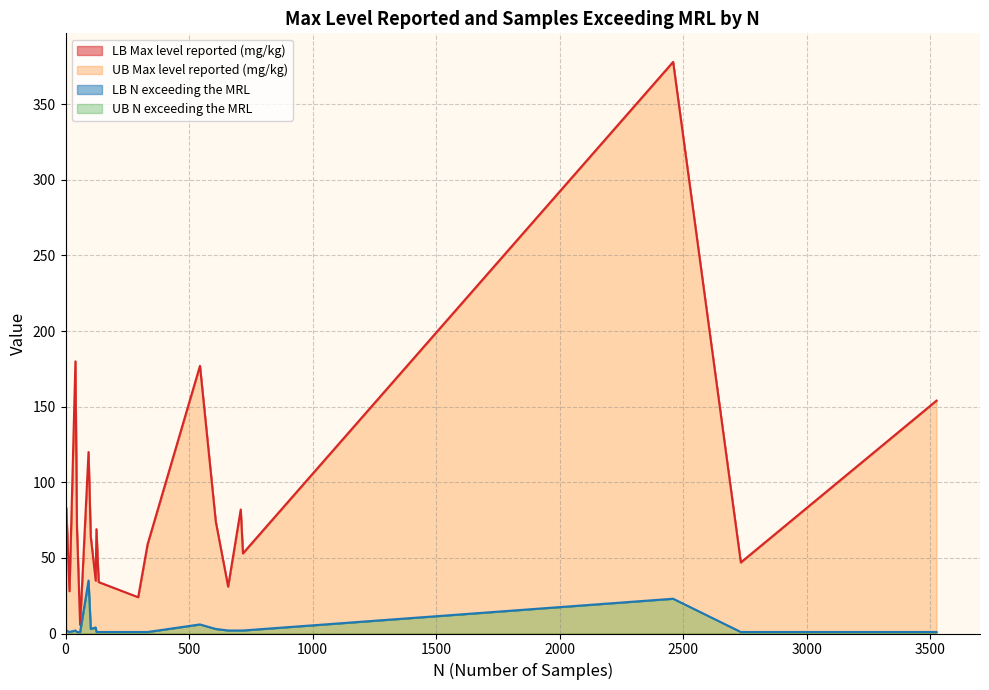

Which series has the largest total across all categories?

LB Max level reported (mg/kg)